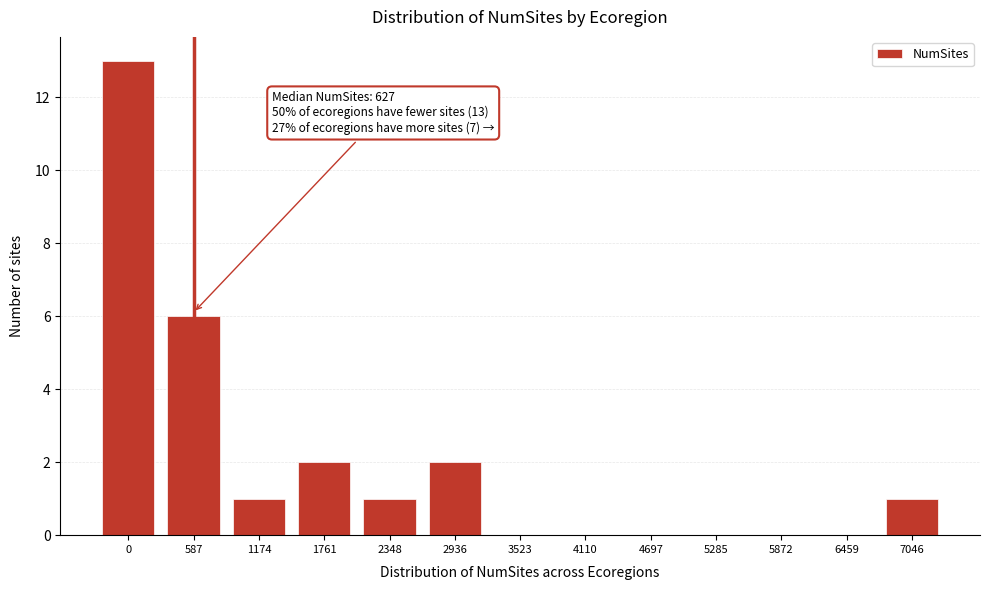

Reading right to left, what are all the values shown in this chart?

7046=1	6459=0	5872=0	5285=0	4697=0	4110=0	3523=0	2936=2	2348=1	1761=2	1174=1	587=6	0=13